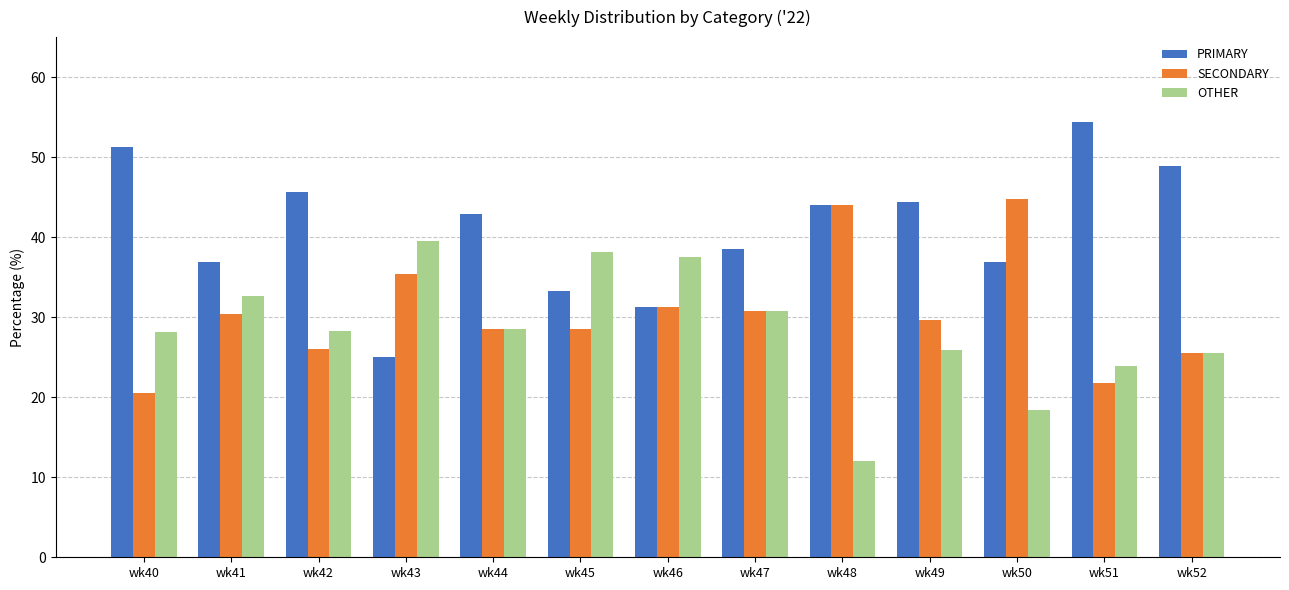

How many values in the SECONDARY series exceed 29?

7